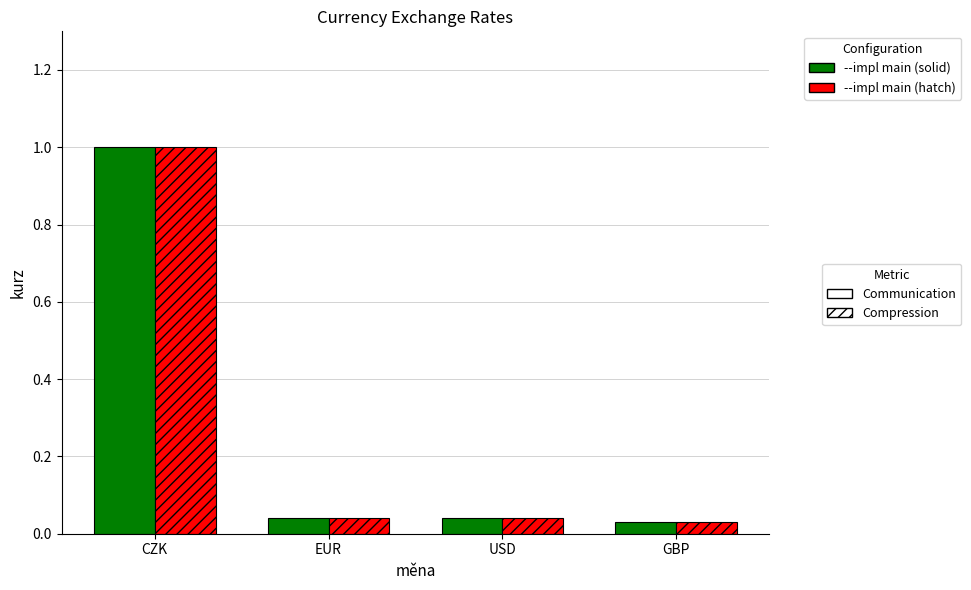

What is the total value across all series at CZK?

2.0